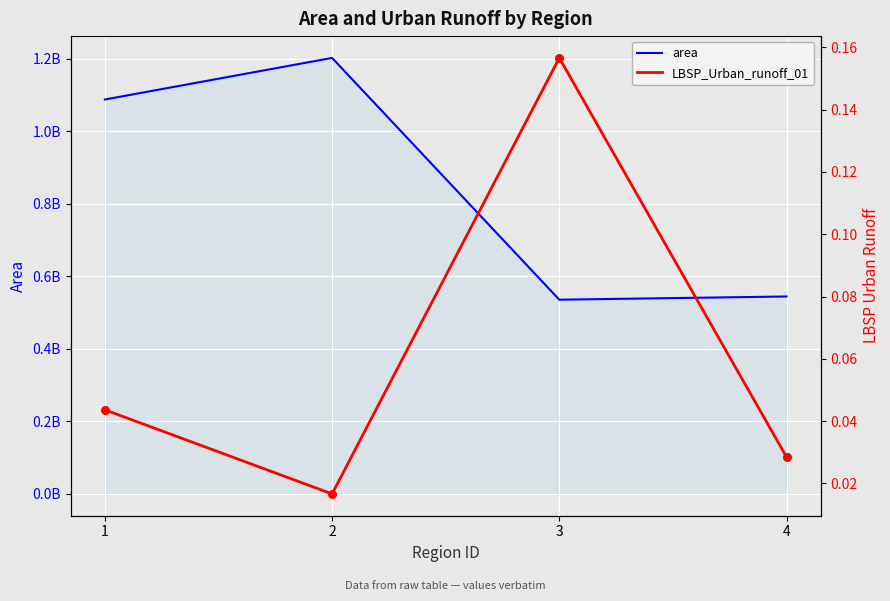

Is the value of LBSP_Urban_runoff_01 at 4 greater than the value of area at 4?

No